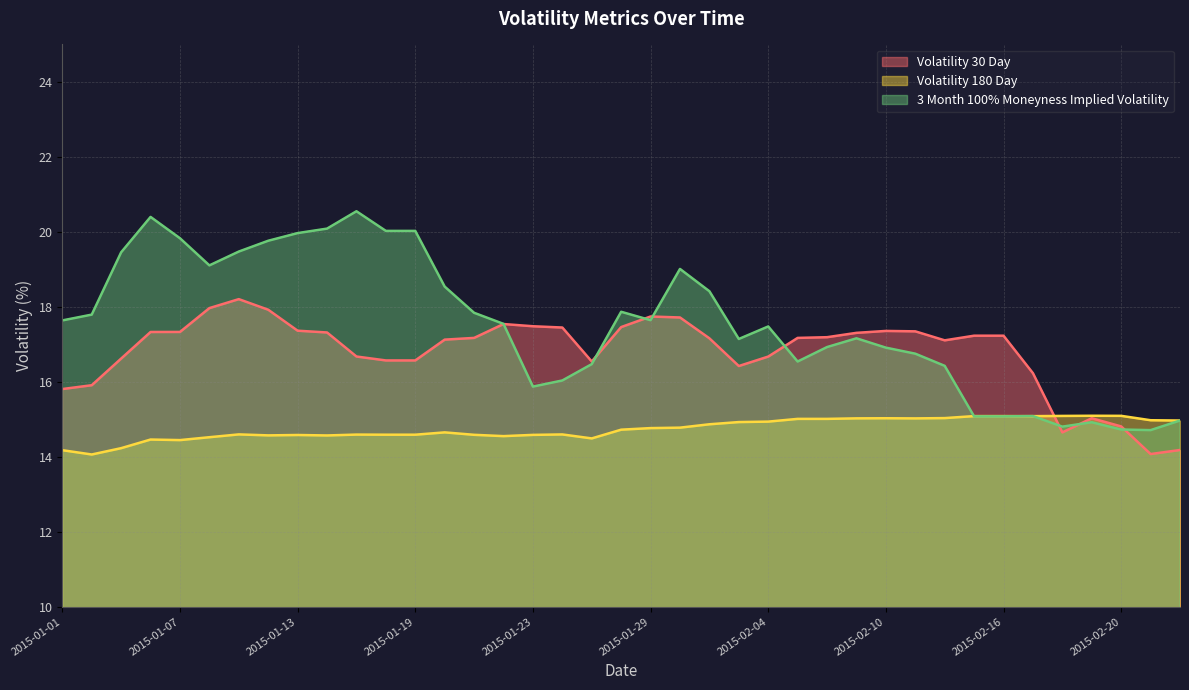

At which label is Volatility 180 Day closest to 14?

2015-01-02